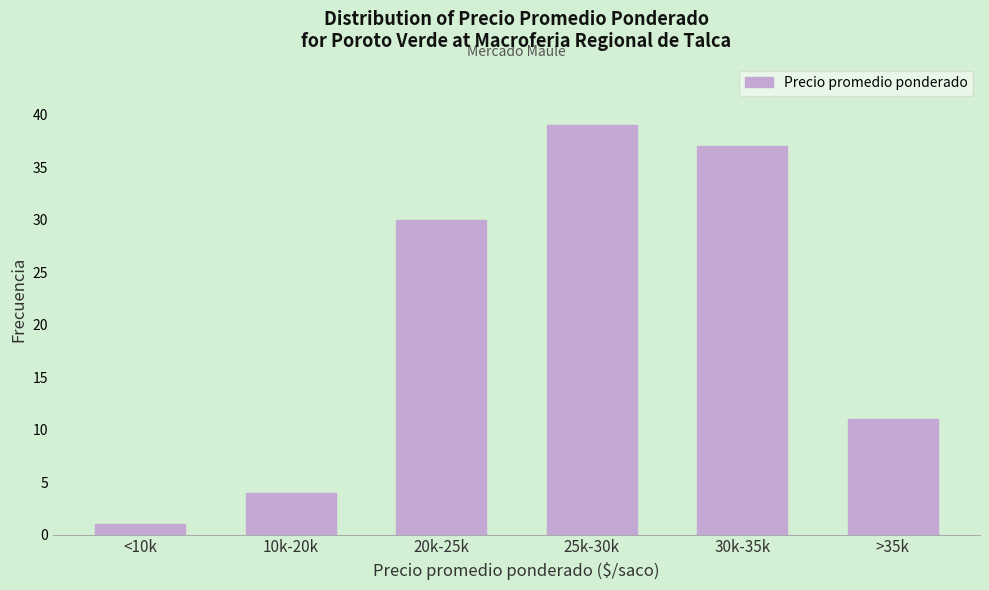

Reading left to right, extract all data points from this chart.

<10k=1	10k-20k=4	20k-25k=30	25k-30k=39	30k-35k=37	>35k=11